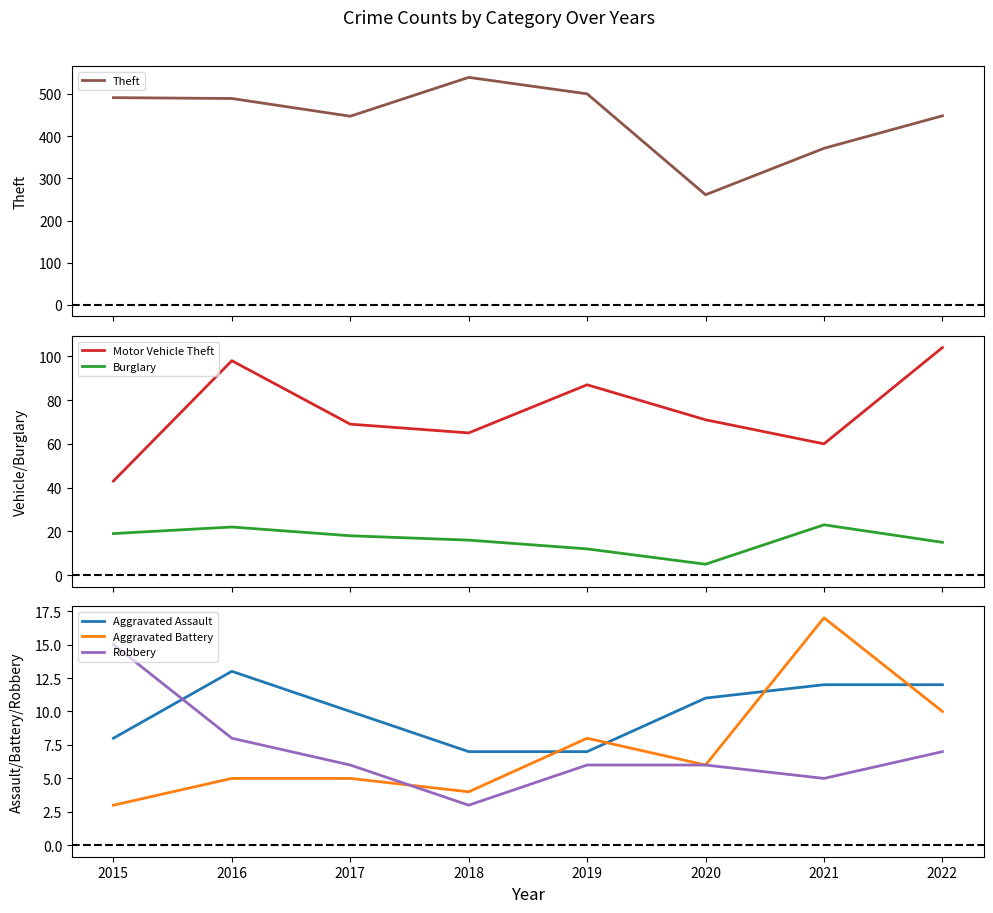

At which category does the chart reach its minimum across all series?

2015